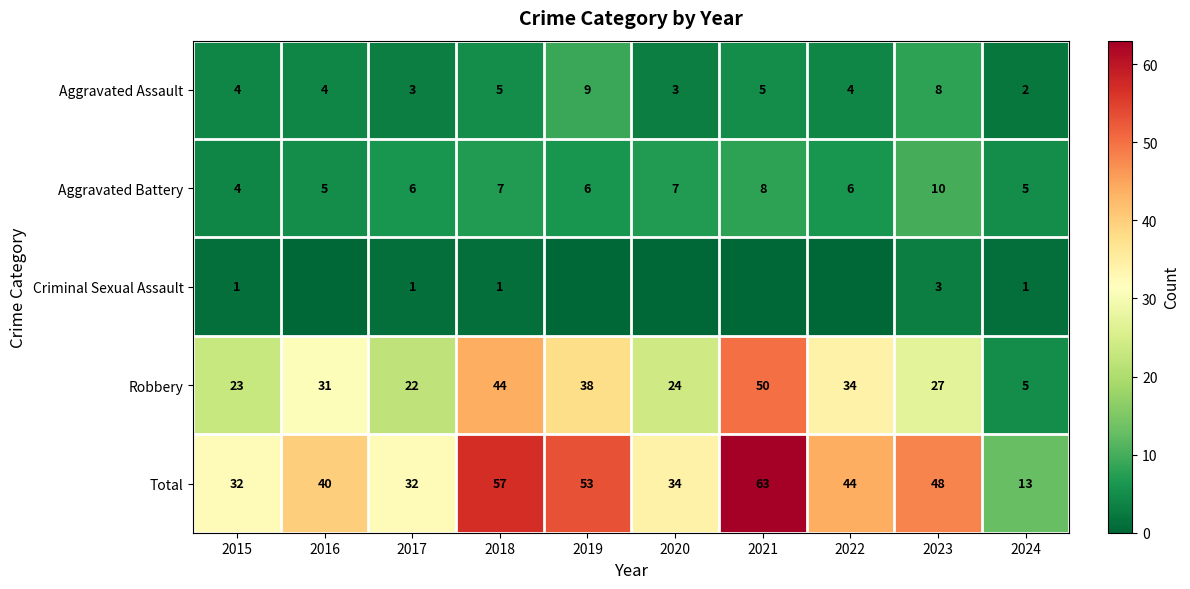

What is the total value across all series at 2016?

80